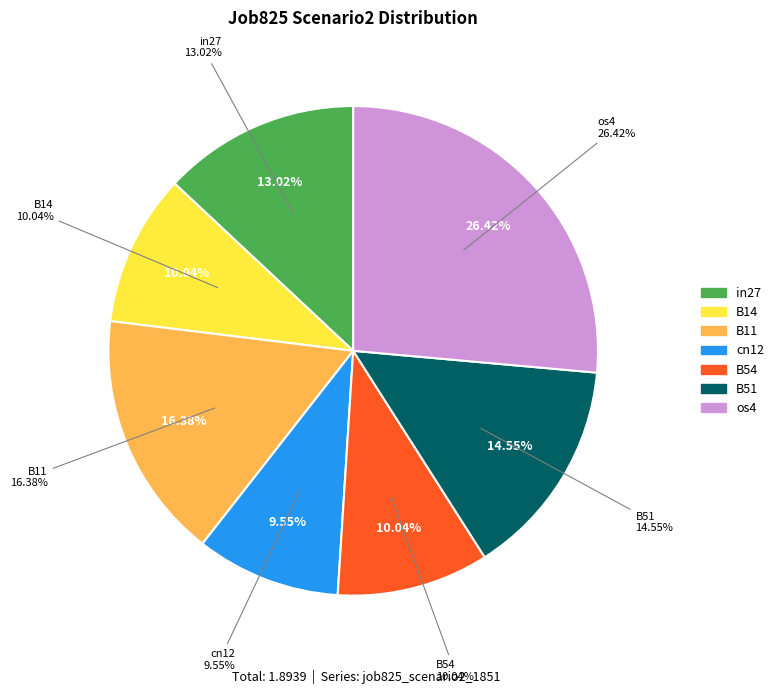

Is it true that cn12 is 1% of the pie?

False